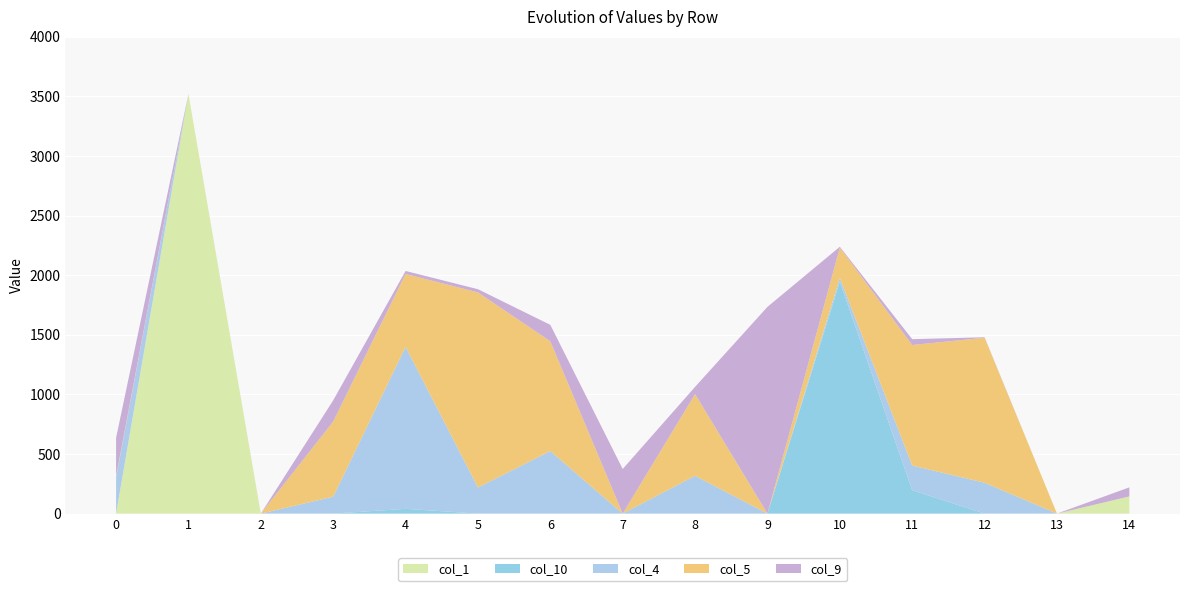

Reading left to right, list all the values displayed in this chart.

col_1: 0	3519	0	0	0	0	0	0	0	0	0	0	0	0	144
col_10: 0	0	0	0	40	0	0	0	0	0	1945	196	0	0	0
col_4: 303	0	0	142	1359	219	525	0	317	0	31	207	259	0	0
col_5: 11	0	0	630	611	1636	920	0	685	0	255	1011	1216	0	0
col_9: 321	0	0	178	25	27	138	374	61	1734	7	49	4	0	76